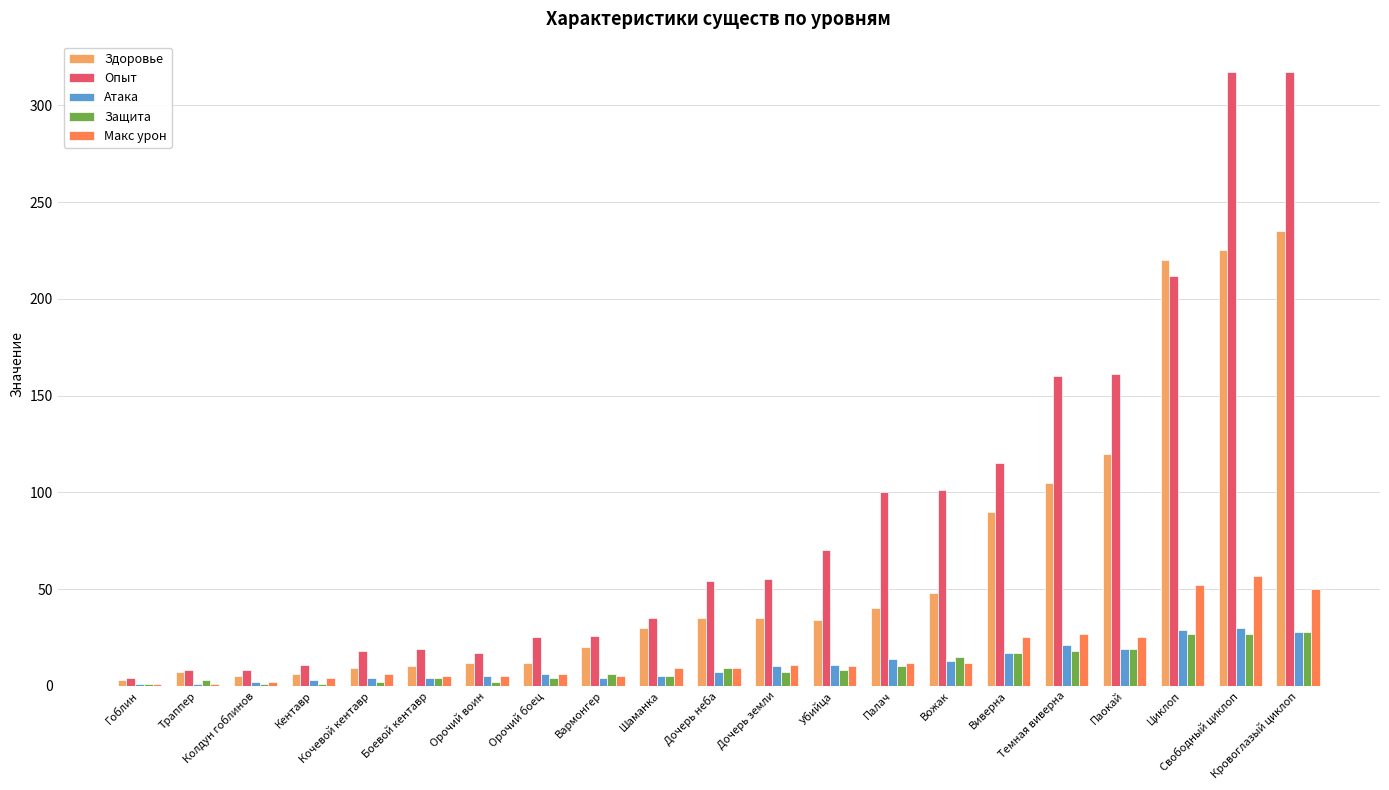

At how many categories does at least one series exceed 128?

5